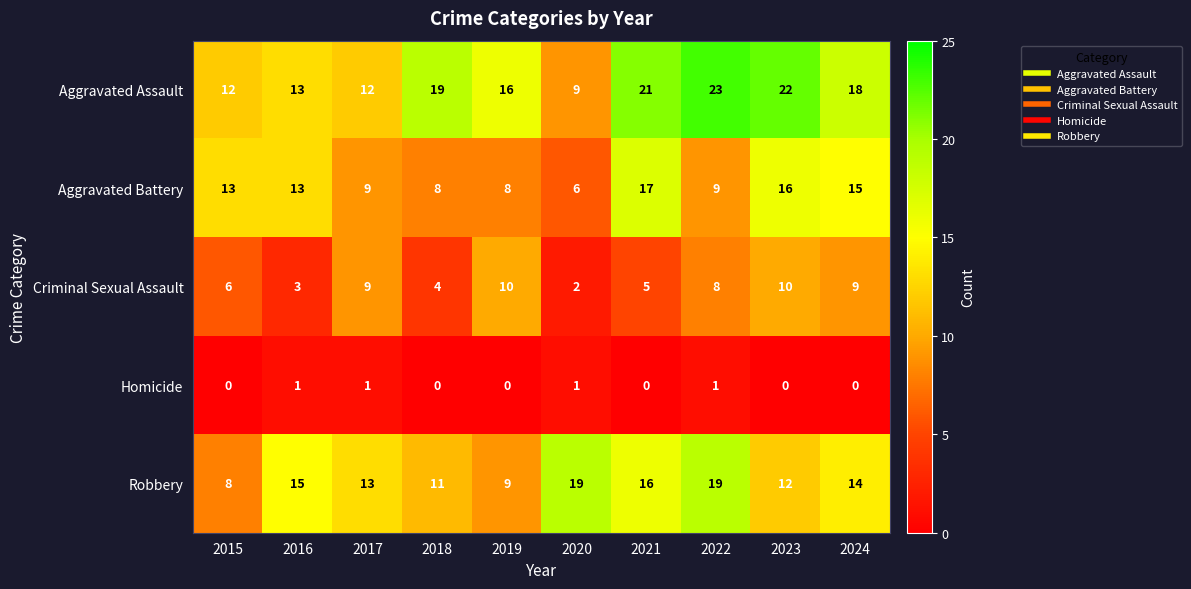

Which series changed the most between 2016 and 2023?

Aggravated Assault